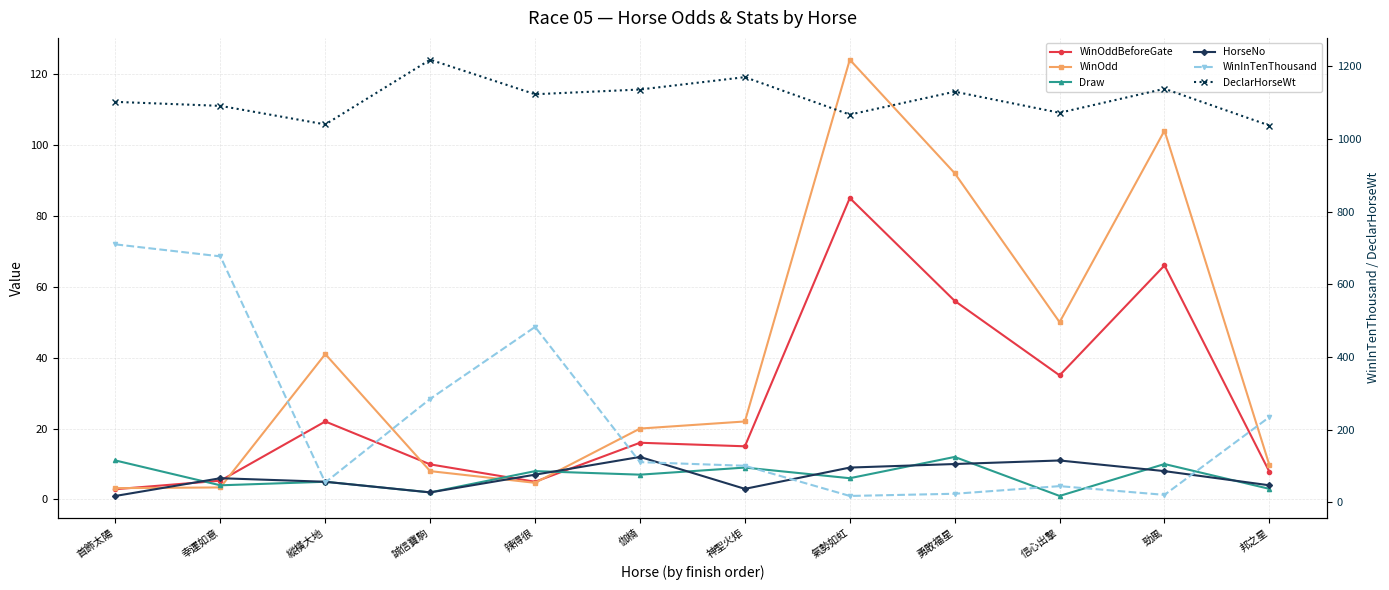

What is the difference between the highest and lowest values at 伽楠?

1129.0